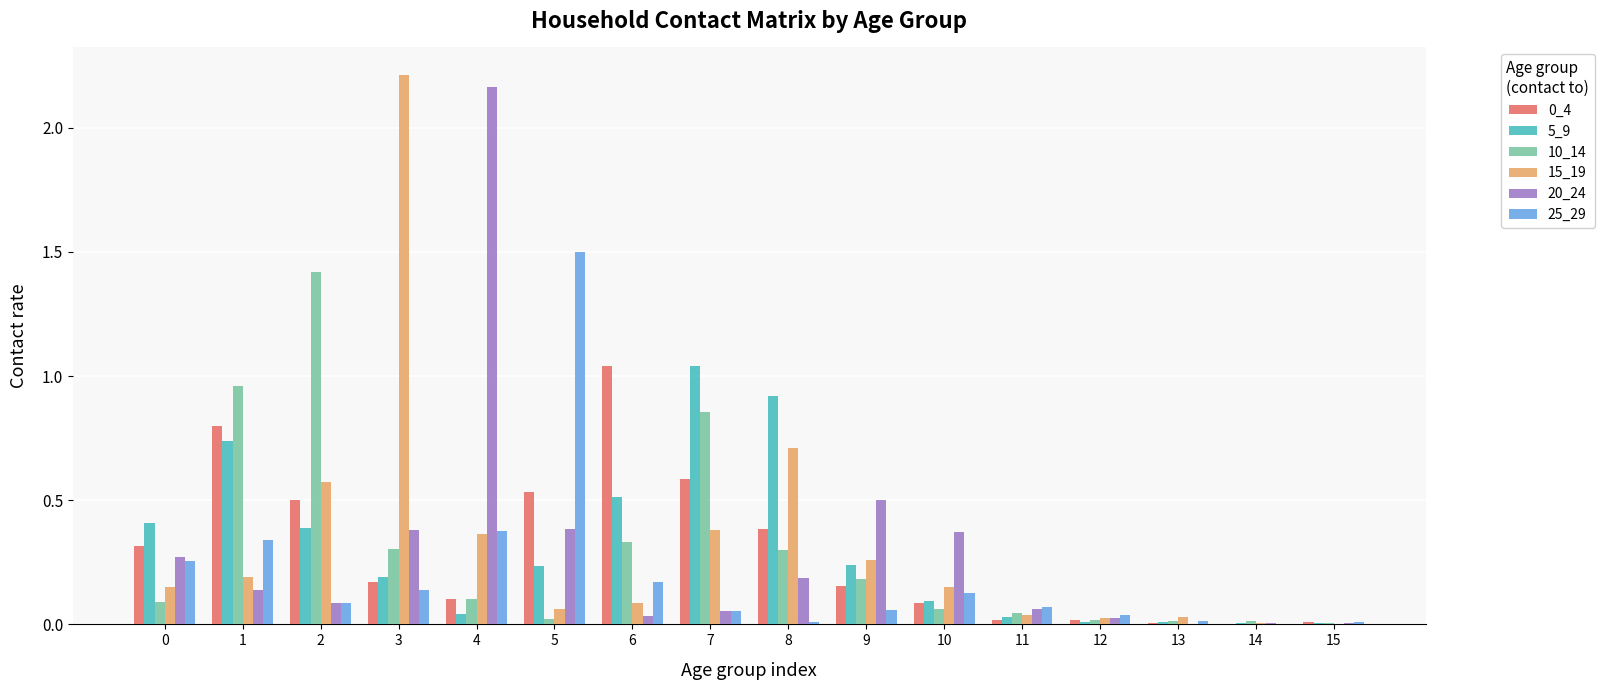

Is it true that 5_9 equals 0.7 at 2?

False